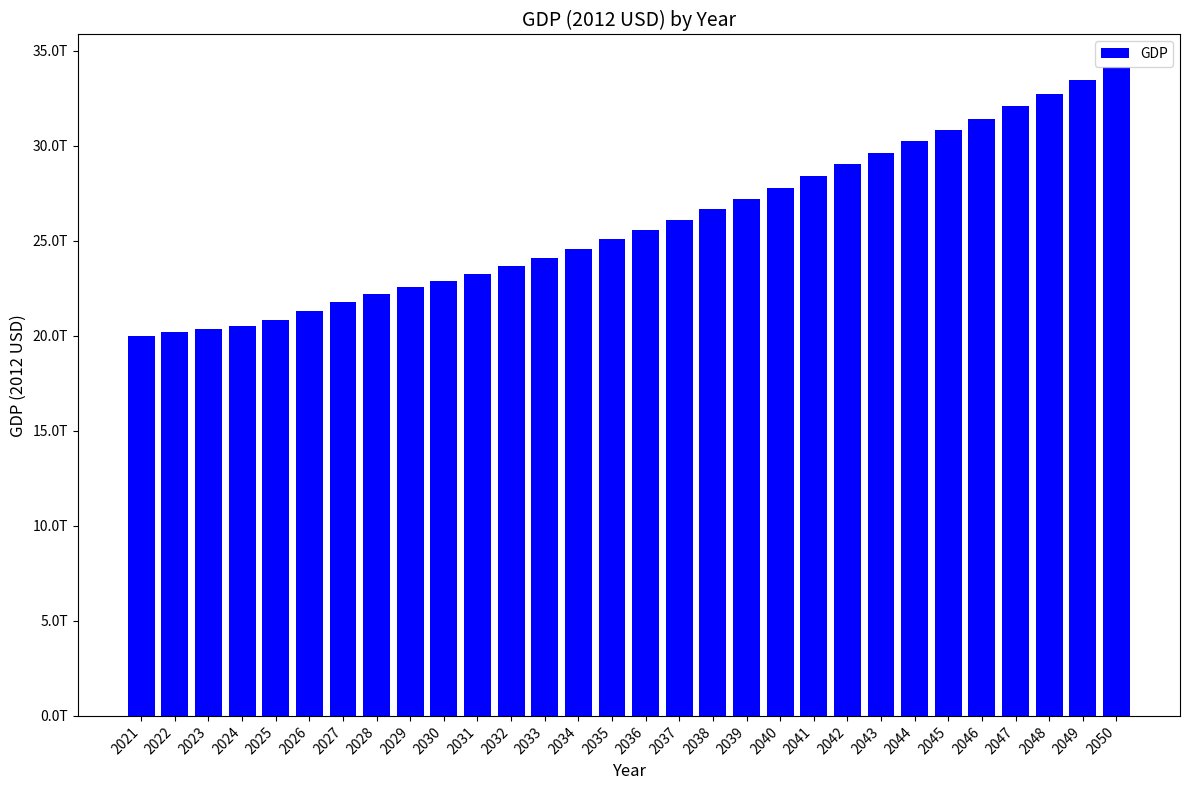

At which category does the chart reach its peak across all series?

2050